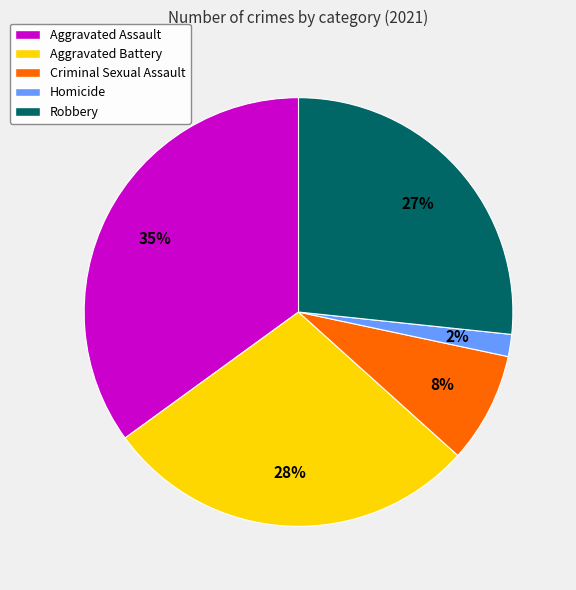

What percentage is the Aggravated Battery slice, to the nearest percent?

28%